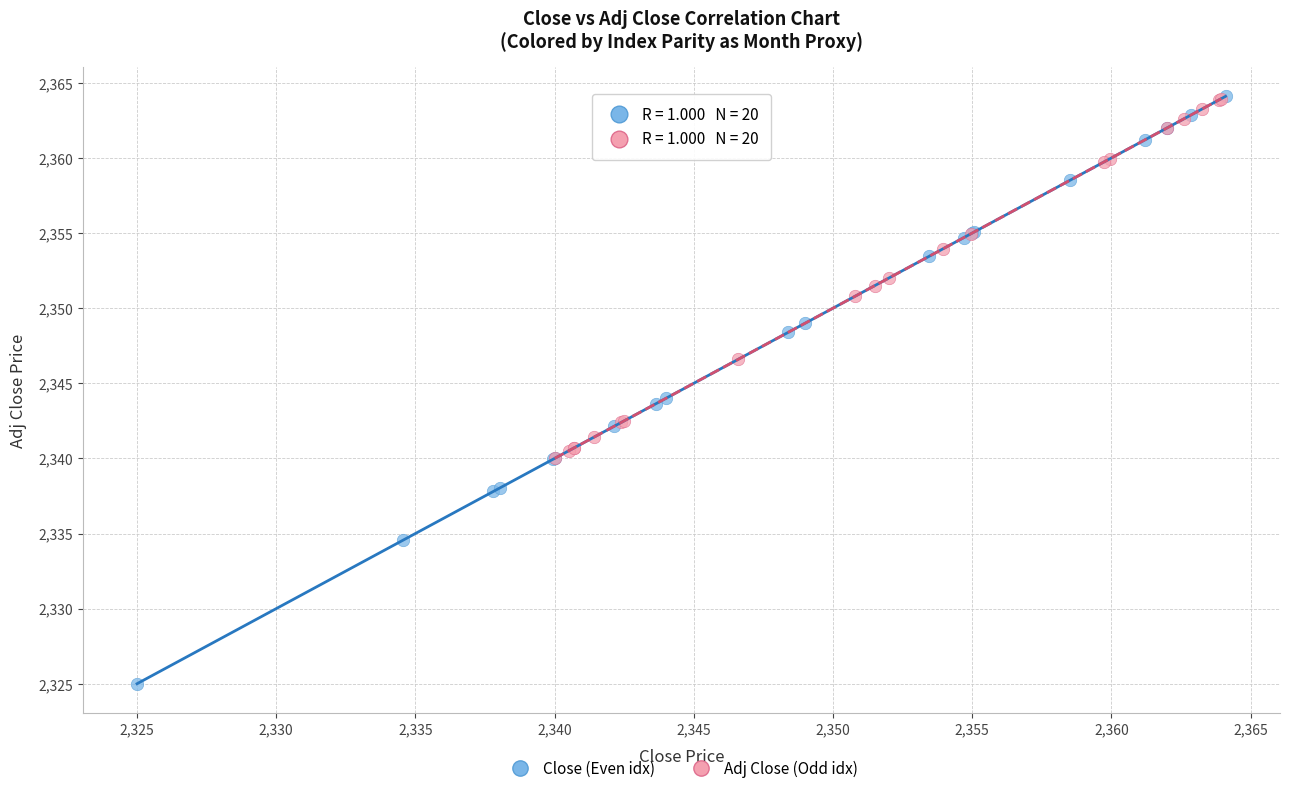

Which series reaches the minimum Y coordinate?

Close (Even idx)